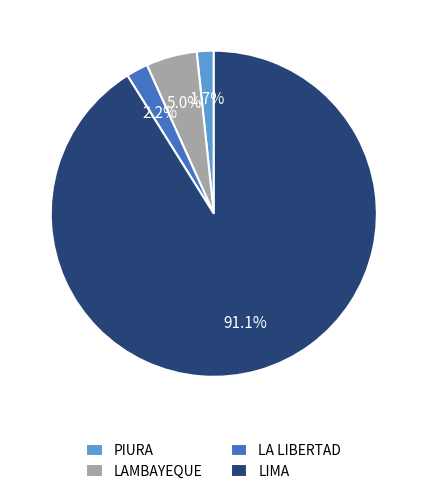

Which has a higher value, PIURA or LIMA?

LIMA